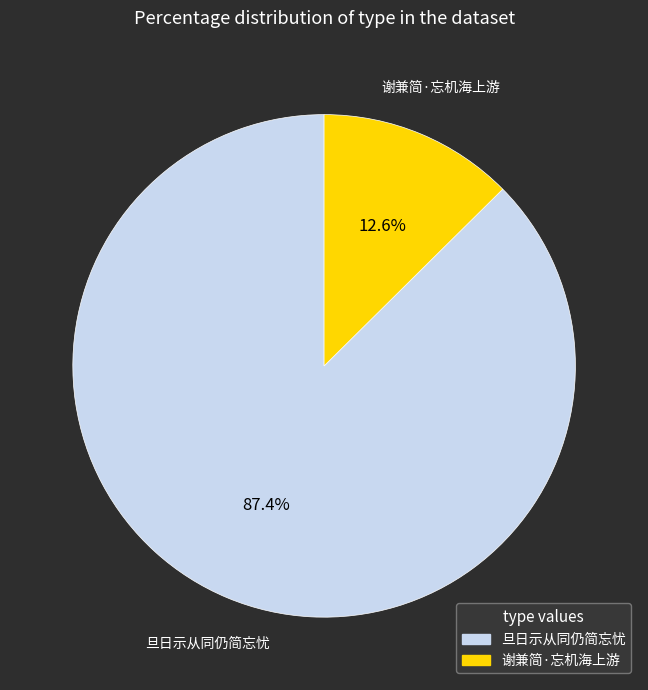

Rank the categories by value from lowest to highest.

谢兼简·忘机海上游, 旦日示从同仍简忘忧